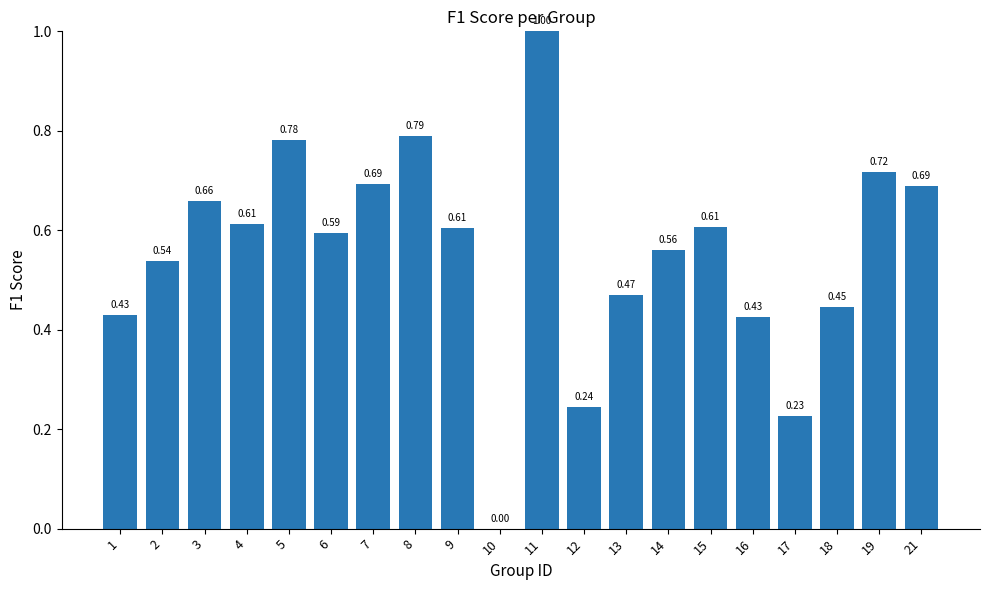

What is the greatest value displayed?

1.0